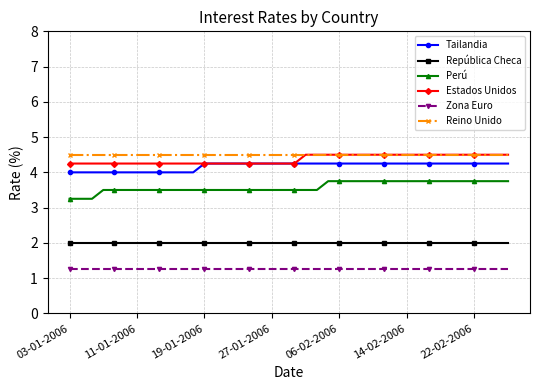

Does the chart have visible grid lines?

Yes